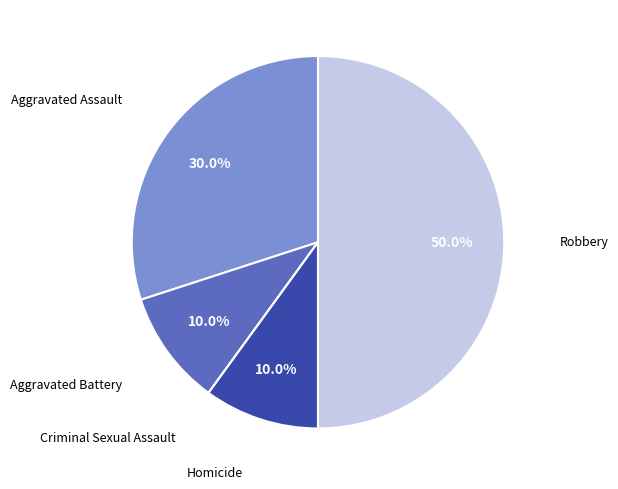

Rank the categories by value from lowest to highest.

Criminal Sexual Assault, Aggravated Battery, Homicide, Aggravated Assault, Robbery